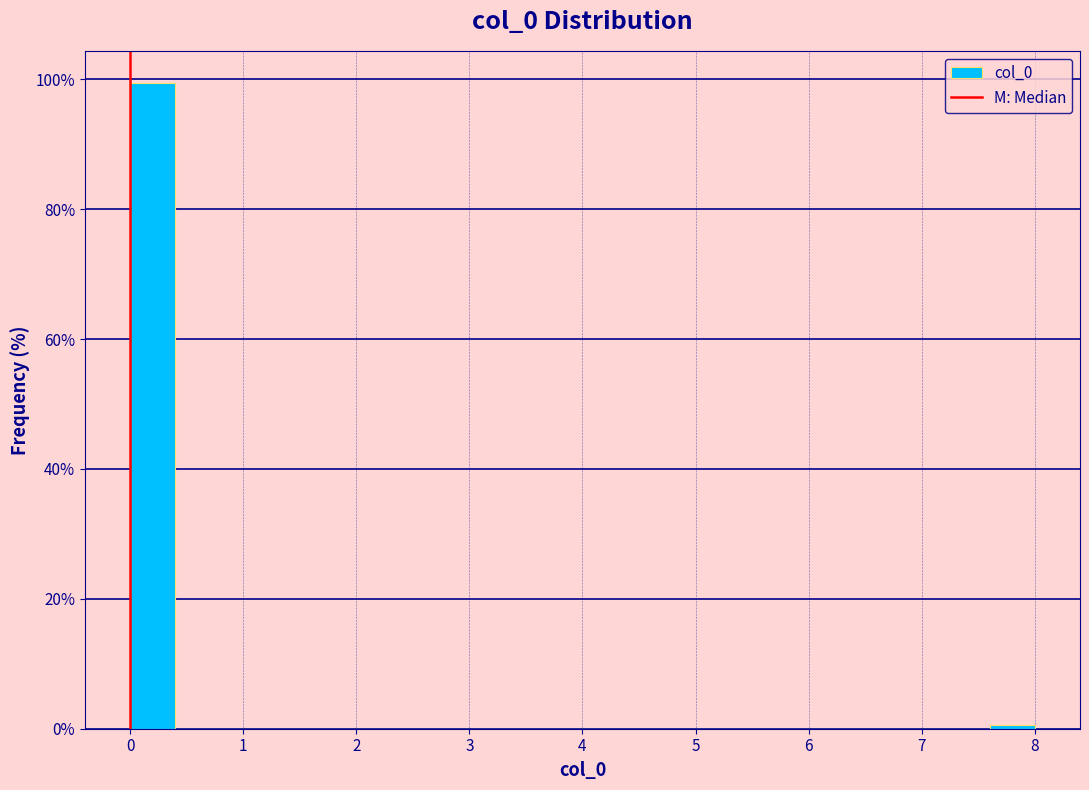

How tall is the bar that spans 0.0 to 0.4 on the x-axis? The values are not printed on the chart, so give them approximately, as read against the axis.

100